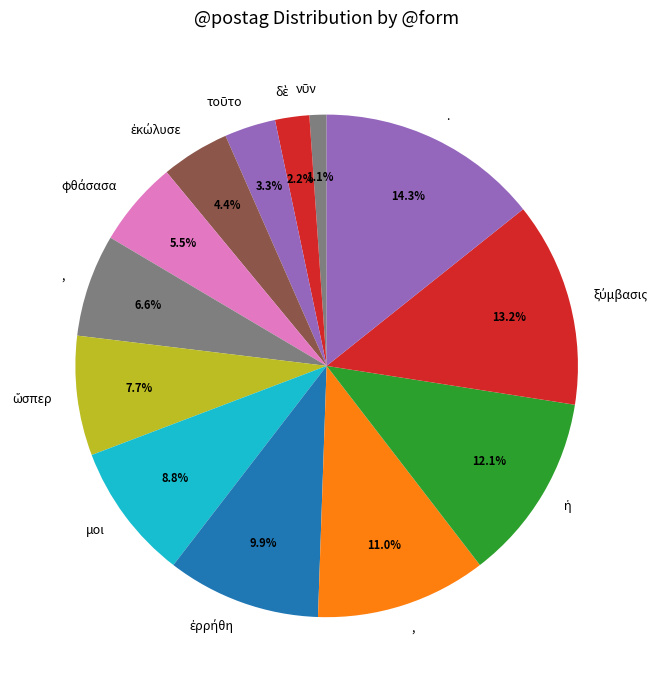

How many slices are in this pie chart?

13